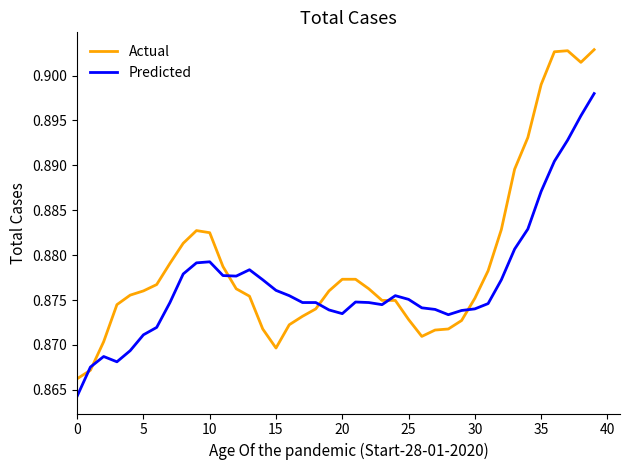

How many times do Actual and Predicted cross each other?

6